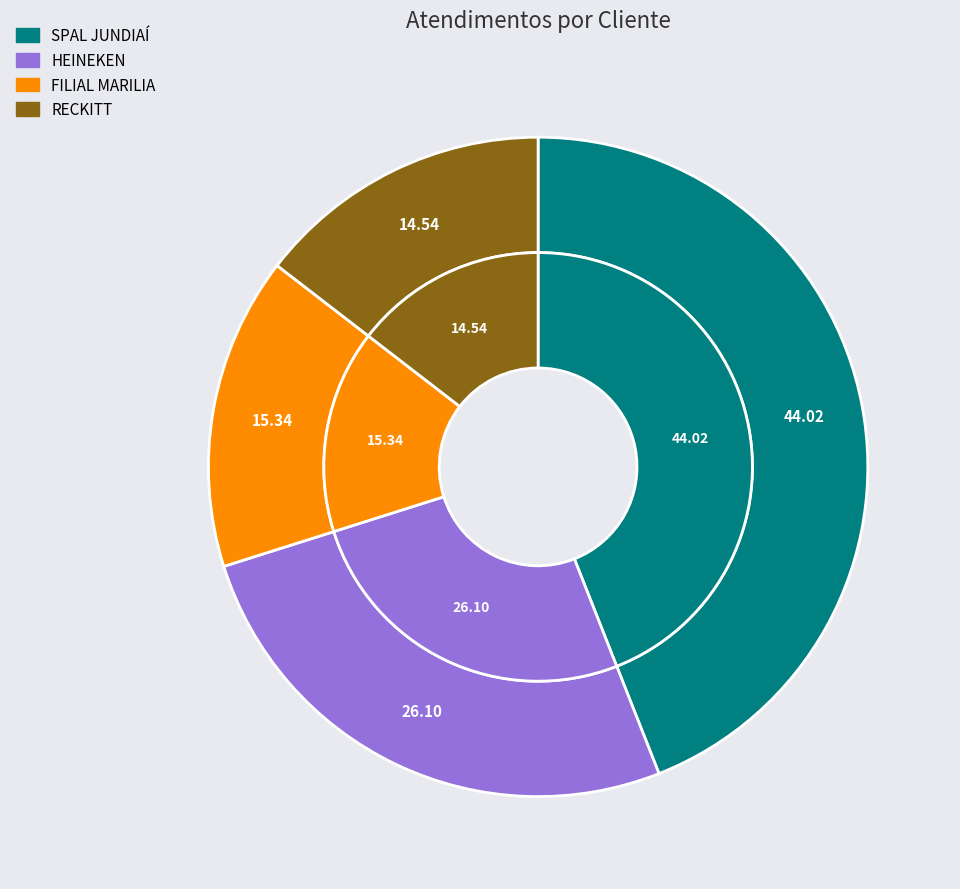

The SPAL JUNDIAÍ slice represents 34% of the pie. True or false?

False